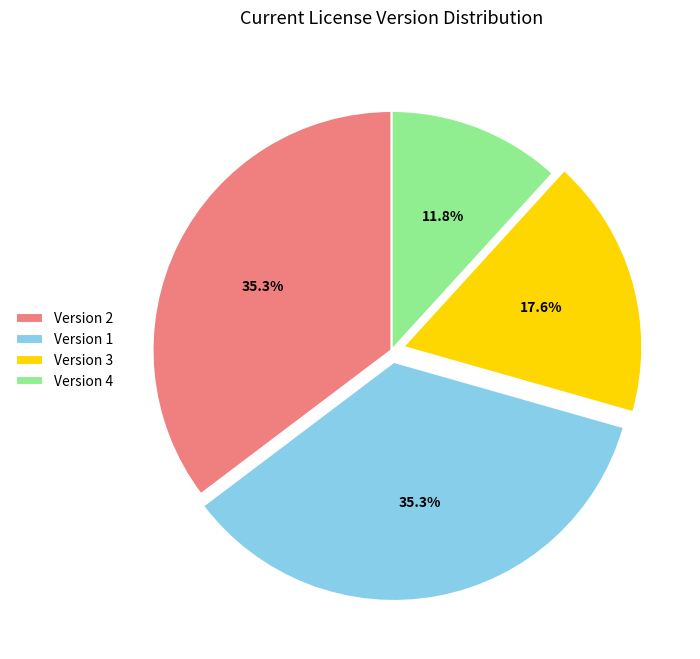

Do Version 1 and Version 4 together represent more than half of the pie?

No